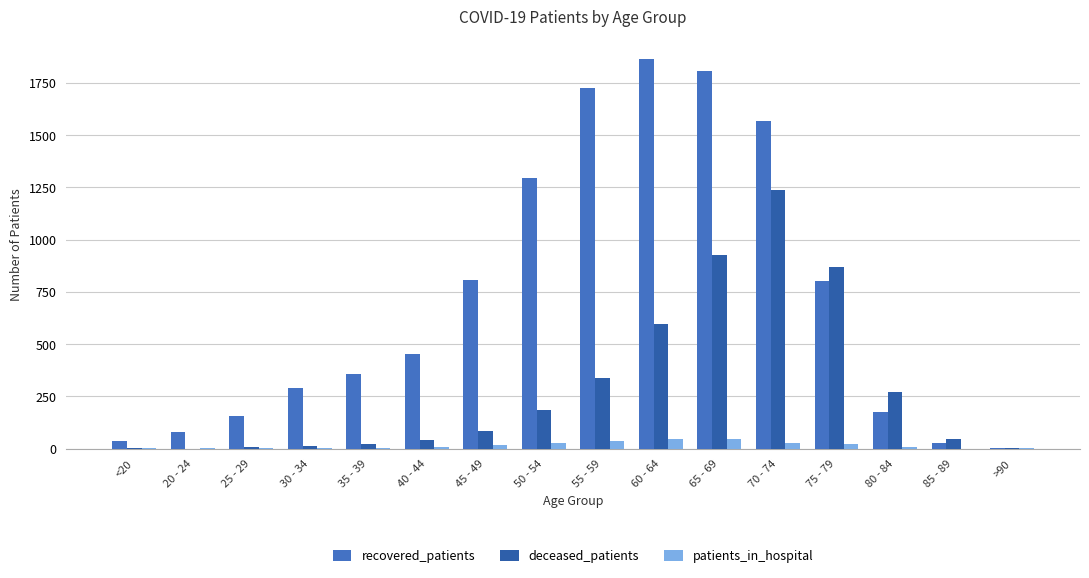

How many distinct data groups are displayed?

3